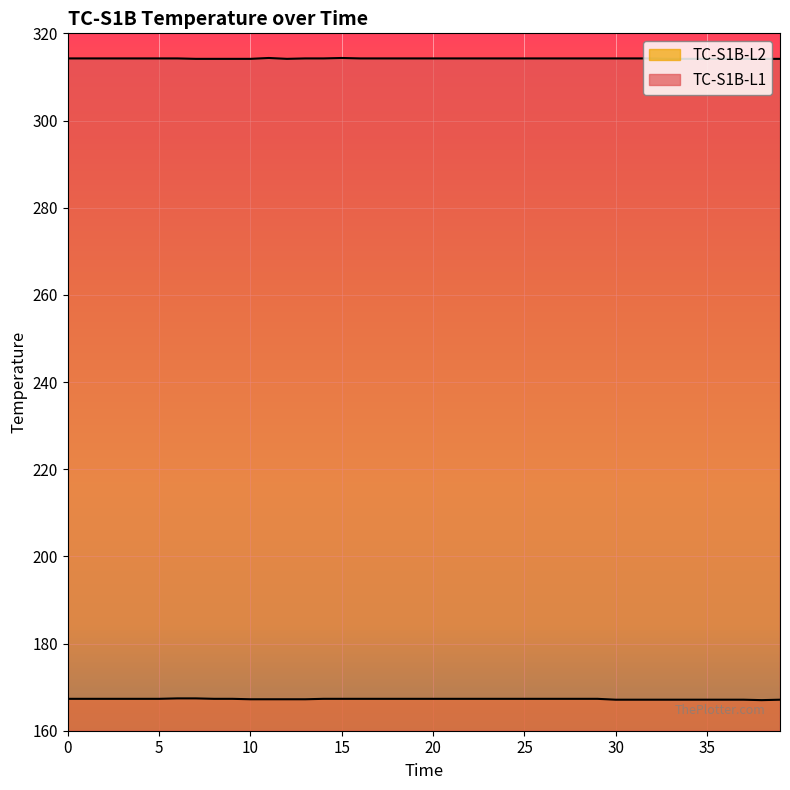

At which category is the sum across all series the highest?

6